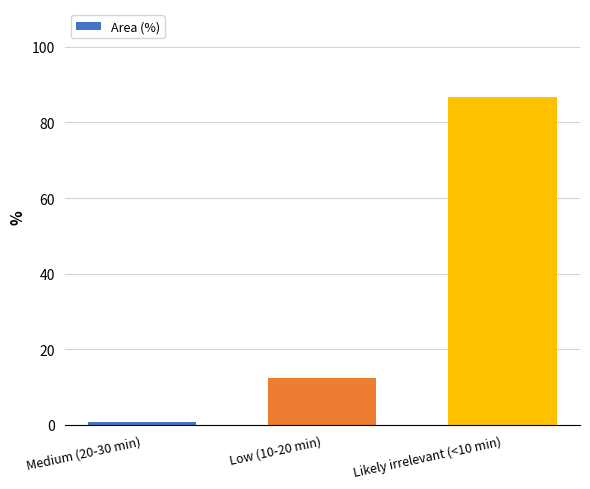

Reading left to right, what are all the values shown in this chart?

0.9	12.3	86.7